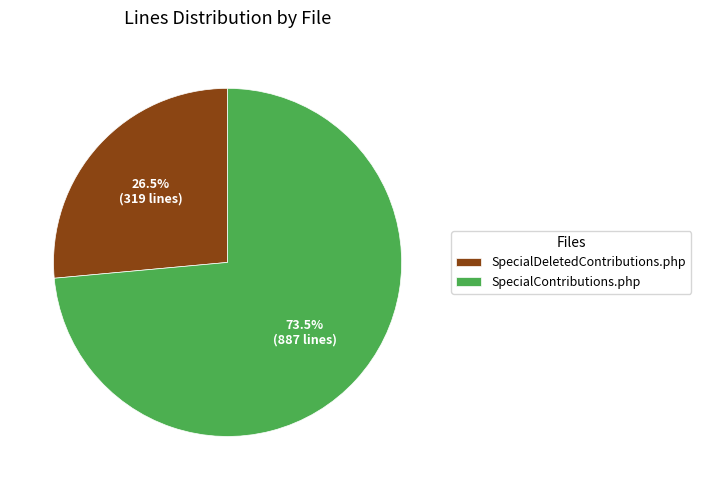

What percentage is NOT represented by SpecialContributions.php?

26.5%